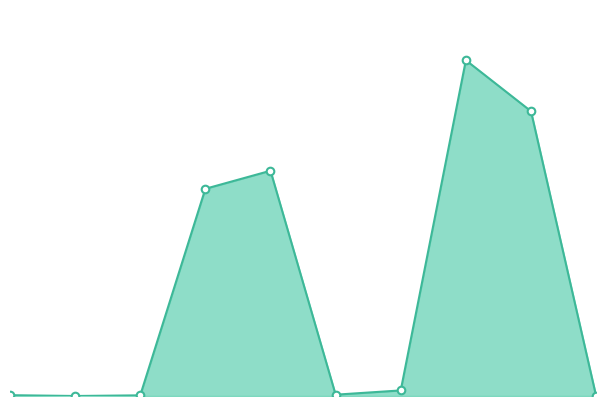

How many lines are shown in the chart?

1